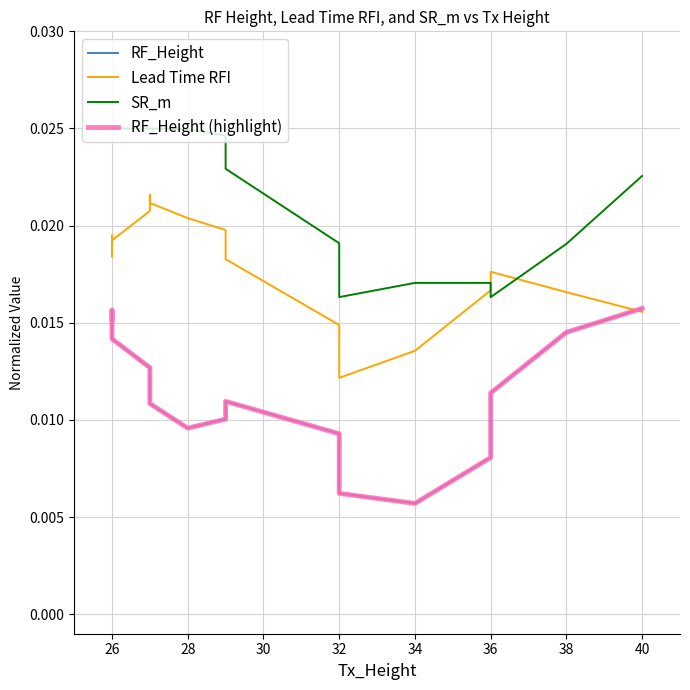

Does the chart have visible grid lines?

Yes